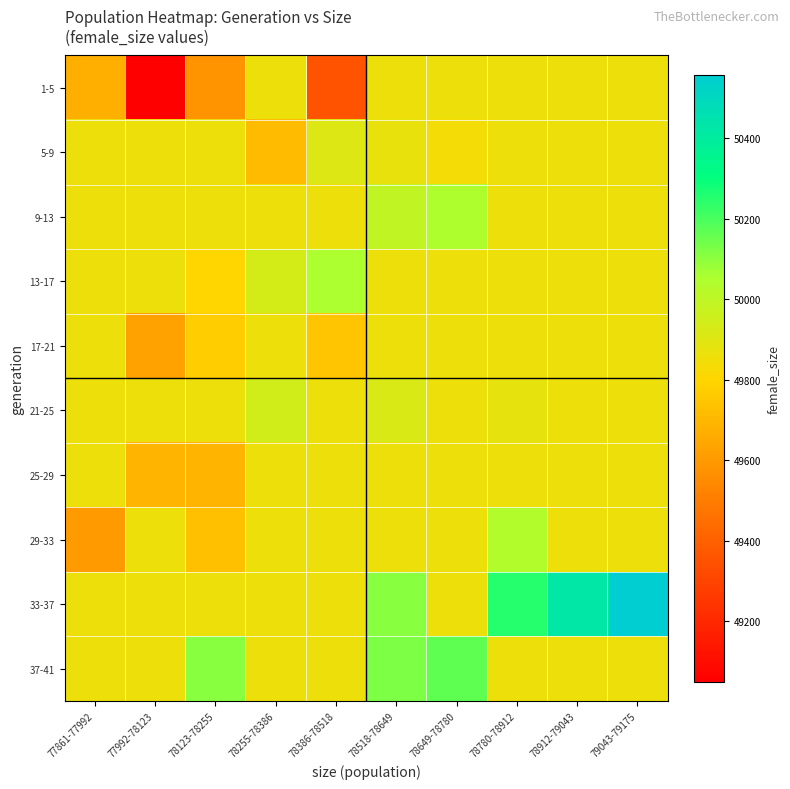

Which label corresponds to the smallest value in the chart?

77992-78123